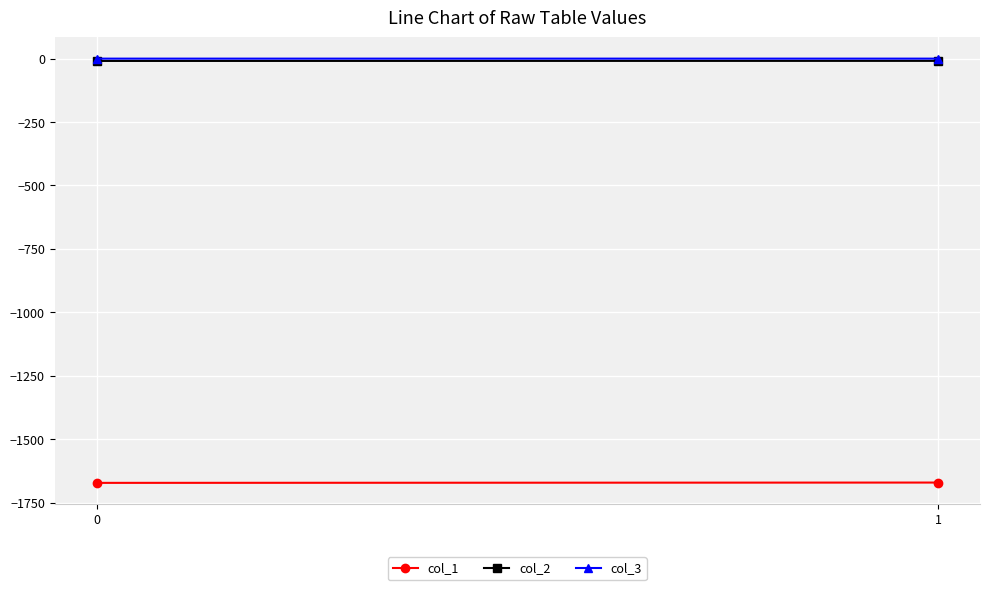

Which series has the largest range (max minus min)?

col_1